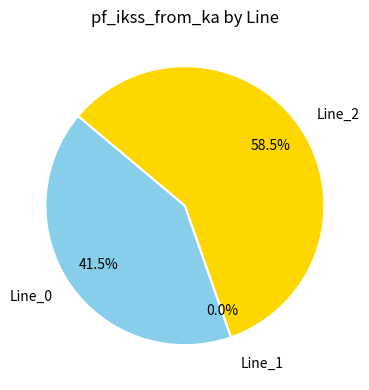

The Line_2 slice represents 59% of the pie. True or false?

True